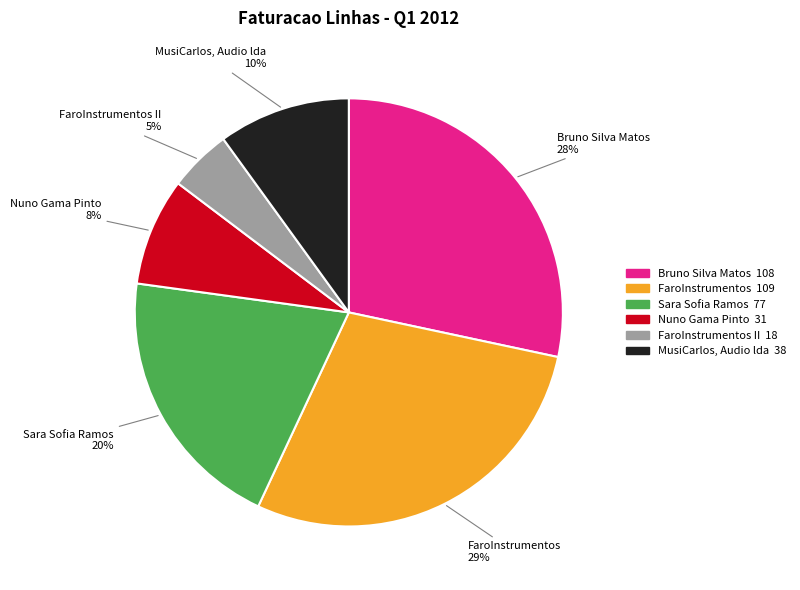

Does any single category account for the majority?

No